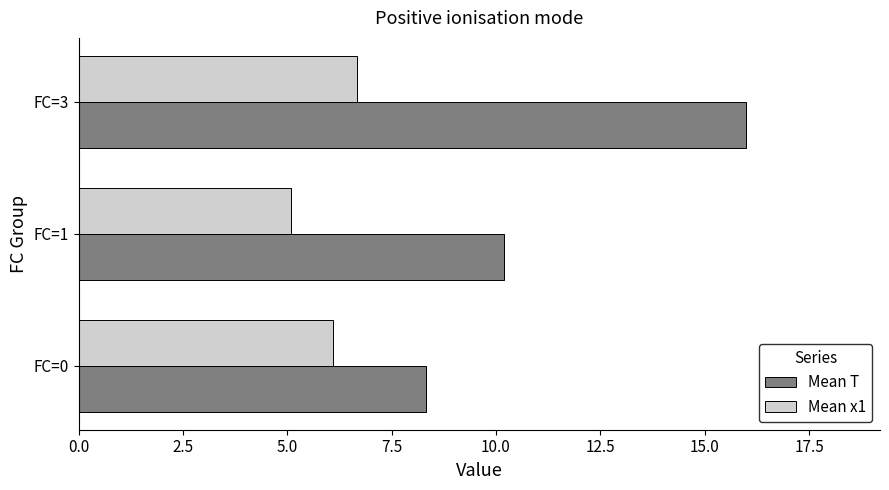

At which category is the sum across all series the highest?

FC=3